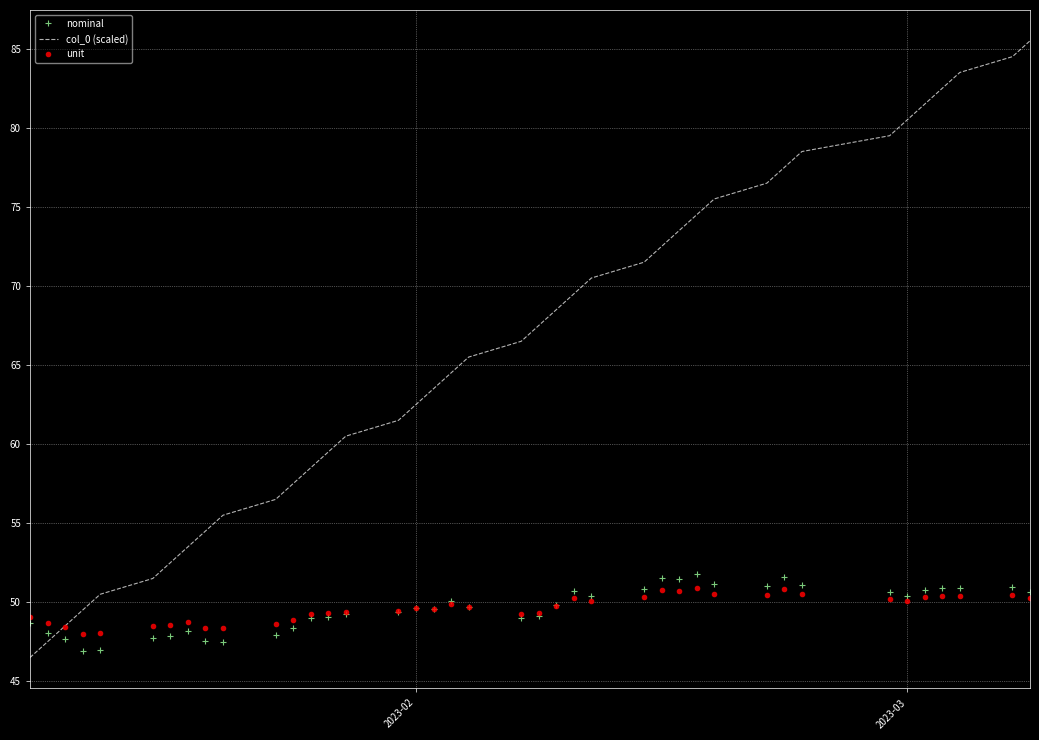

Which series has the largest range (max minus min)?

col_0 (scaled)